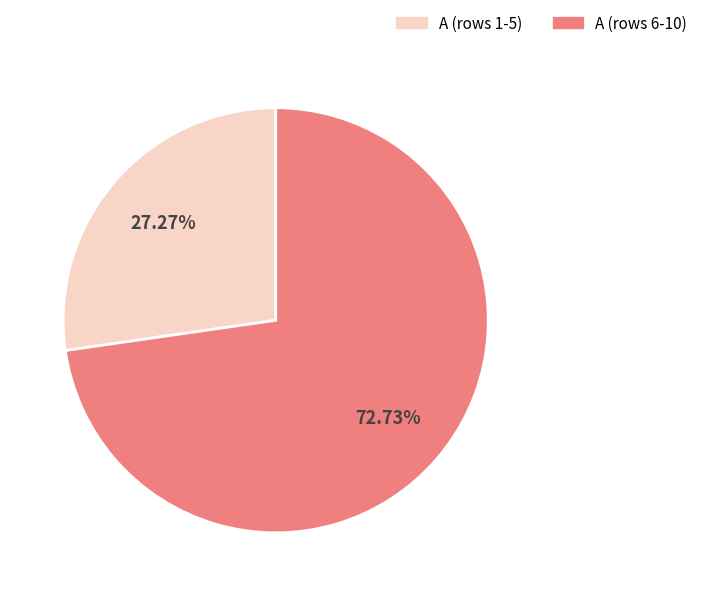

Rank the categories by value from highest to lowest.

A (rows 6-10), A (rows 1-5)